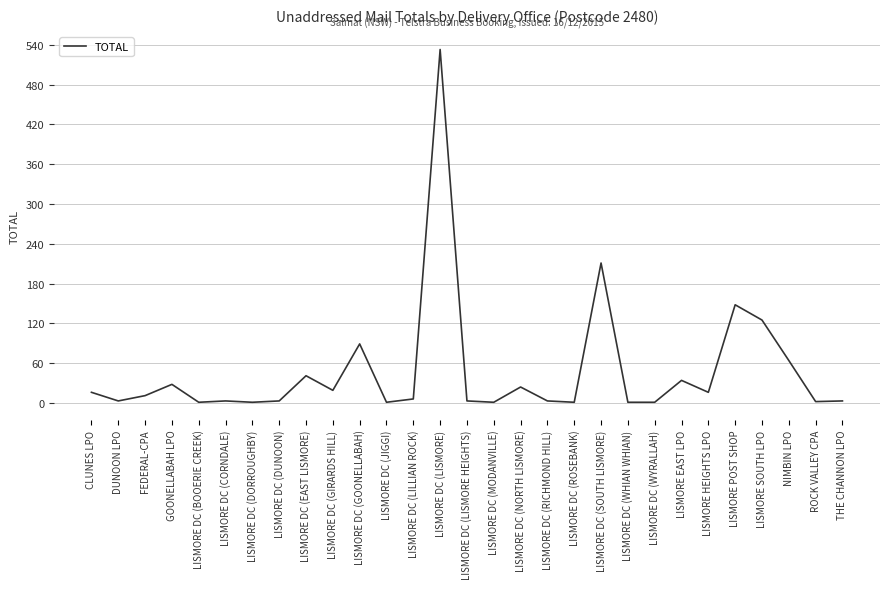

Where is the data nearest to the value 267?

LISMORE DC (SOUTH LISMORE)